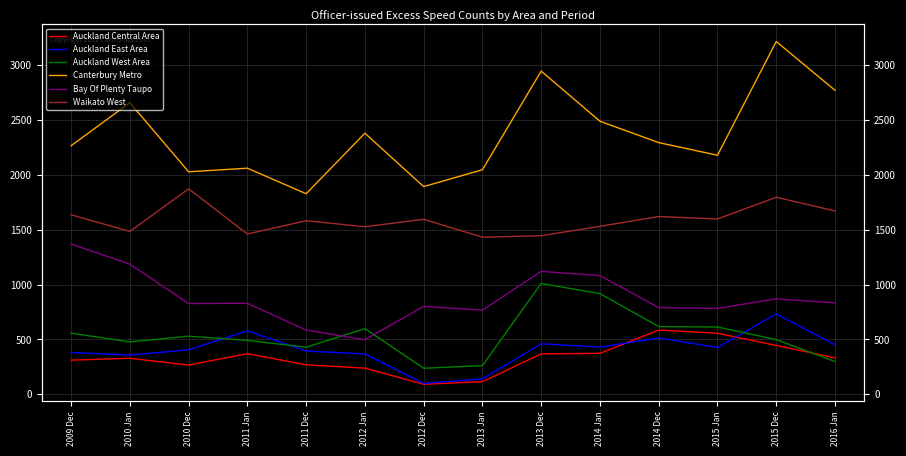

Between 2013 Dec and 2014 Dec, which series saw the biggest shift?

Canterbury Metro